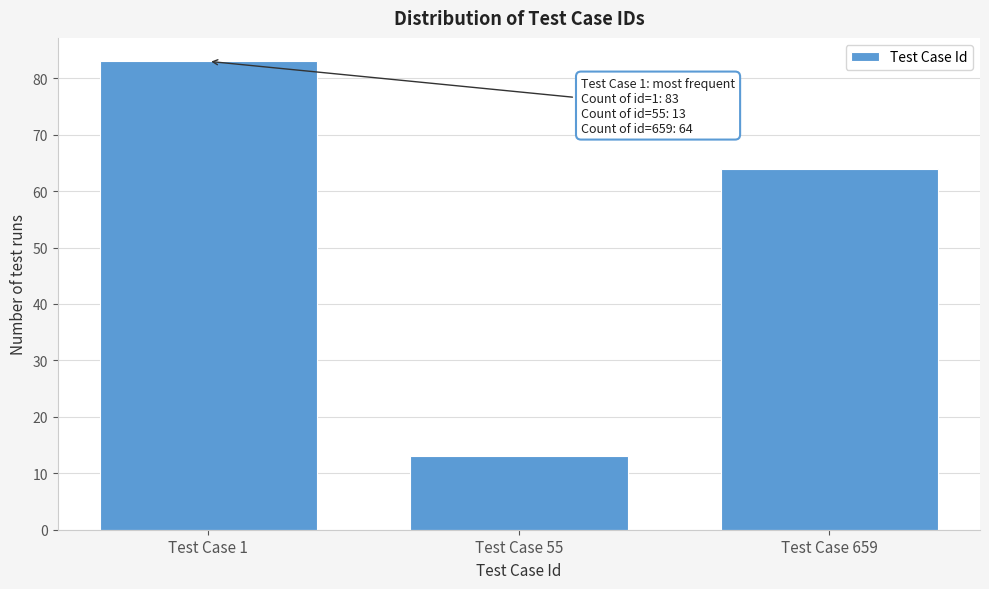

Reading left to right, transcribe all the data shown in this chart.

Test Case 1=83	Test Case 55=13	Test Case 659=64